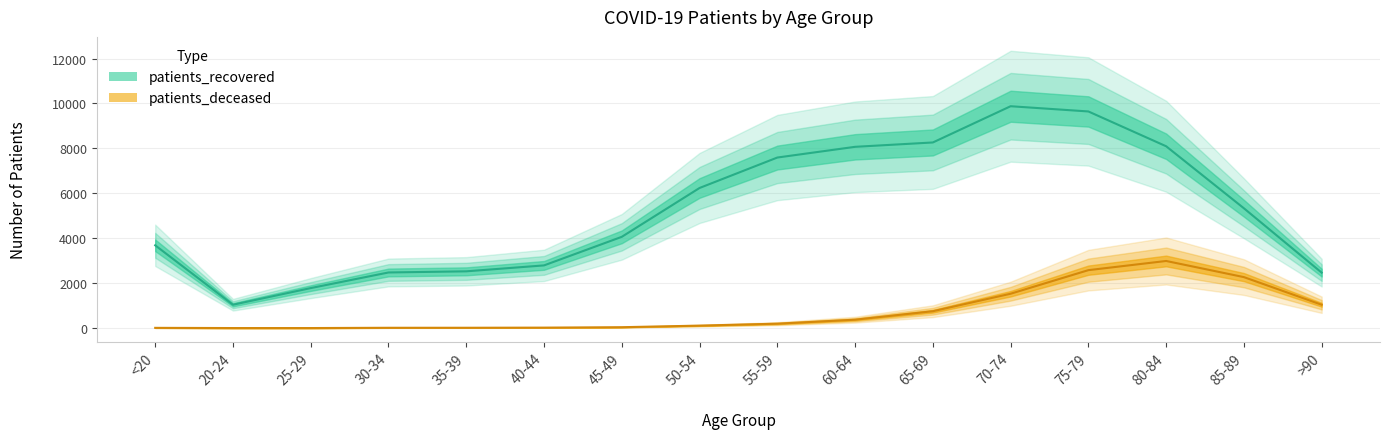

Is the value of patients_deceased at 40-44 greater than the value of patients_recovered at 60-64?

No